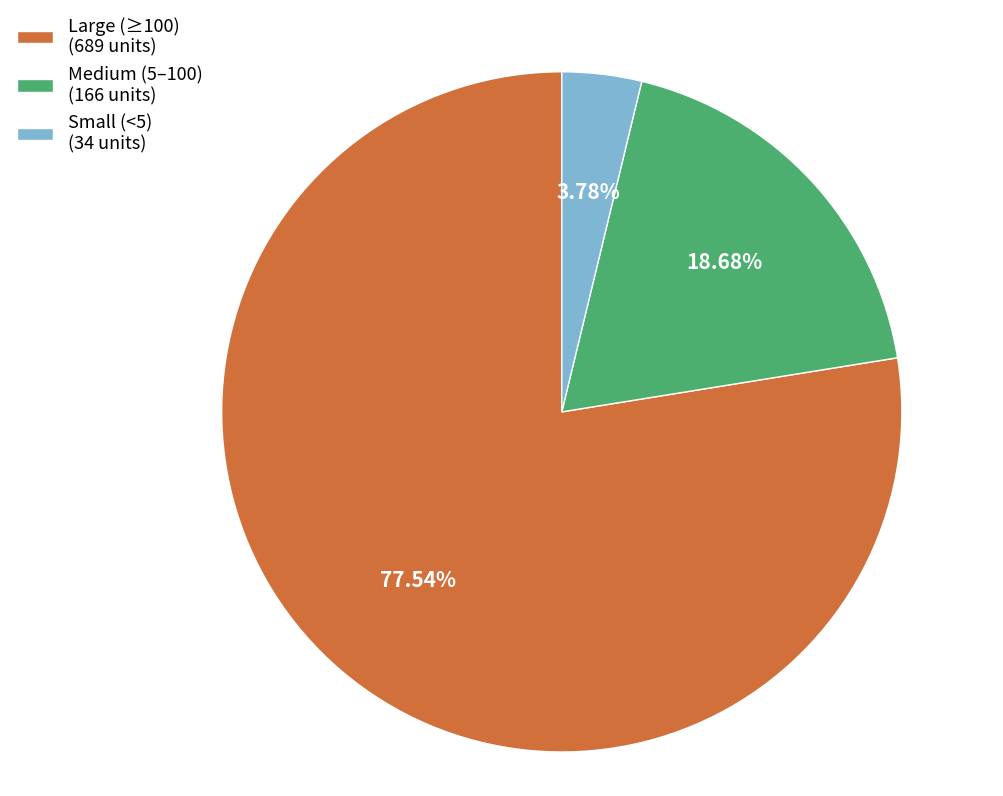

Is the sum of Medium (5–100) (166 units) and Small (<5) (34 units) greater than half?

No